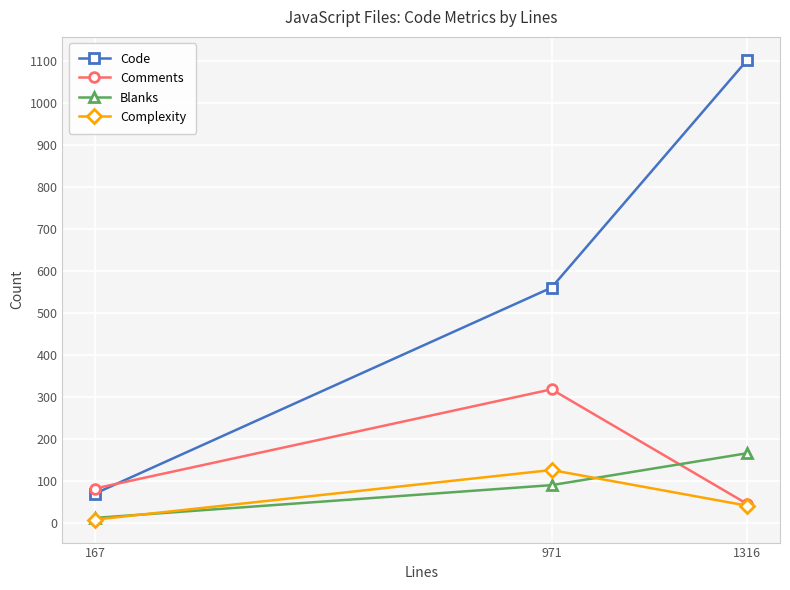

How many lines are shown in the chart?

4